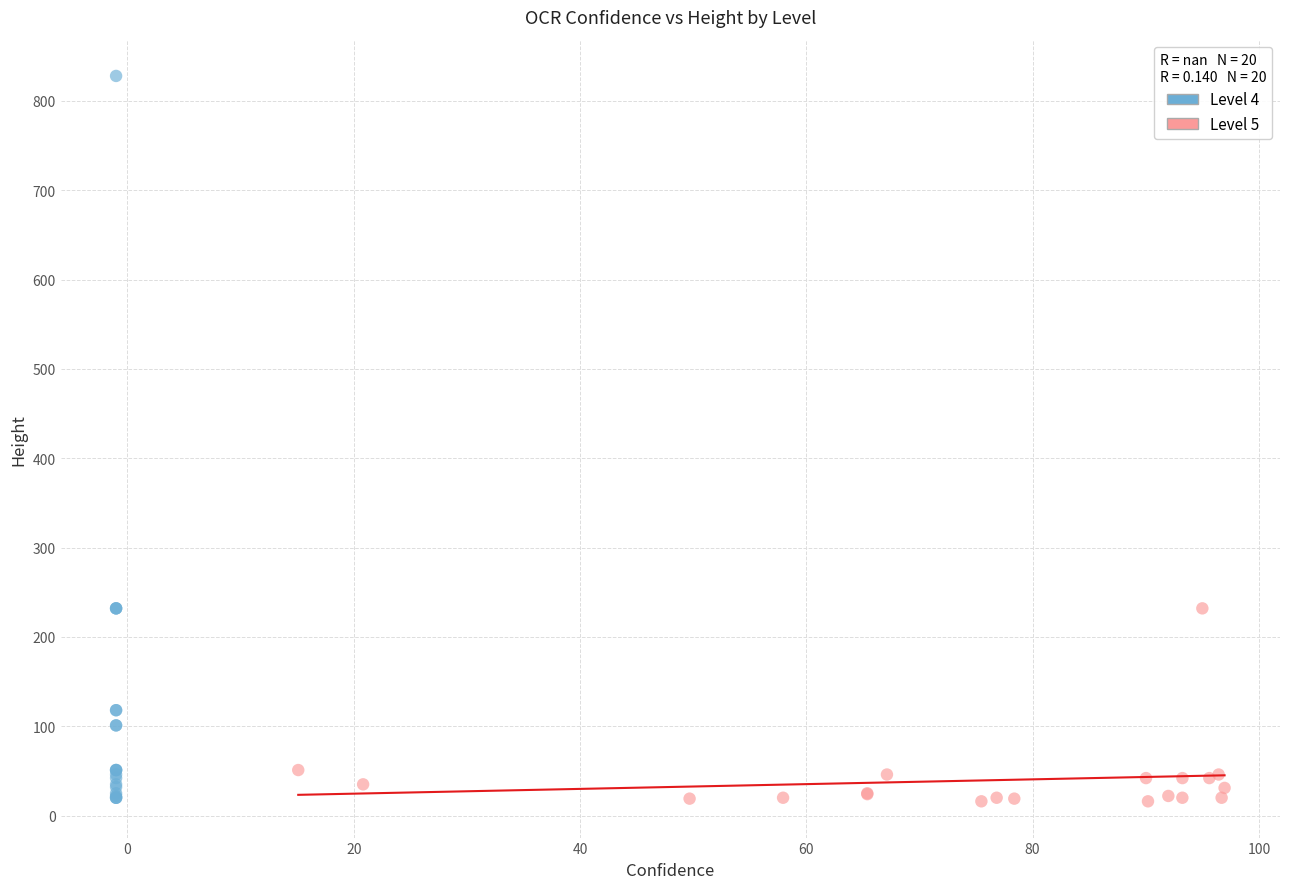

What are all the series names shown in the legend?

Level 4, Level 5